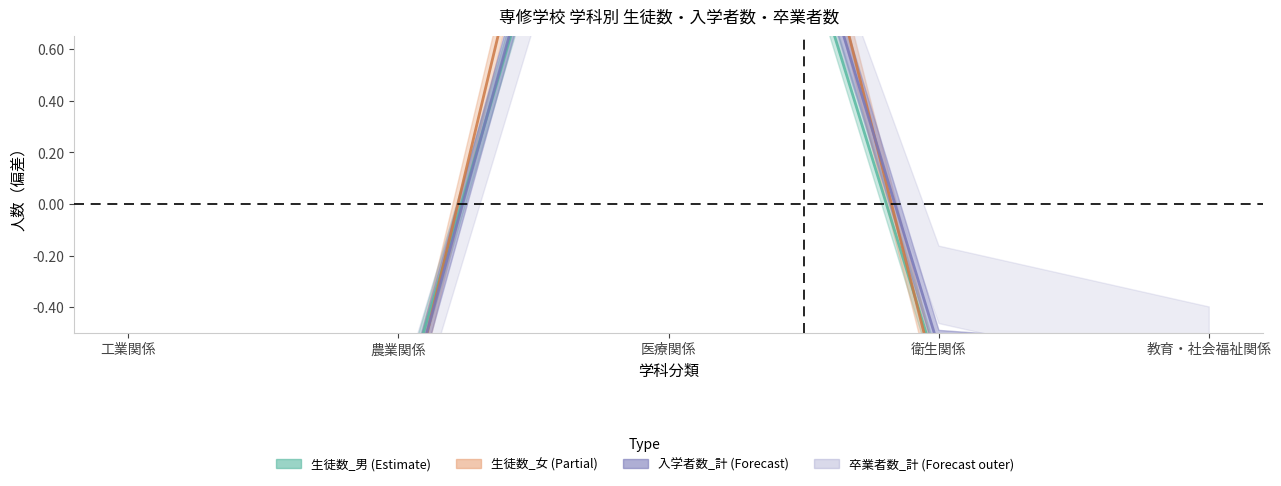

In 入学者数_計, how many points are lower than both neighbors (excluding endpoints)?

1